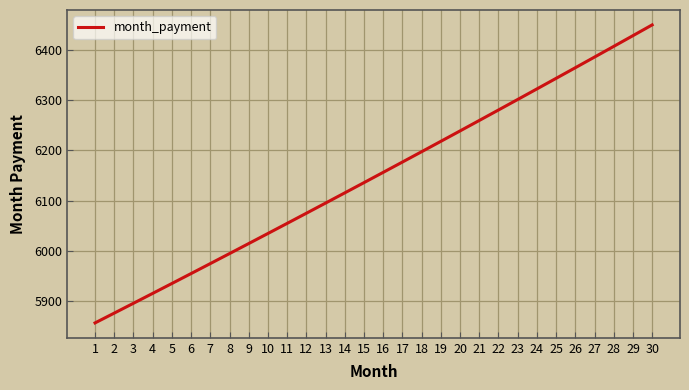

What is the greatest value displayed?

6449.8